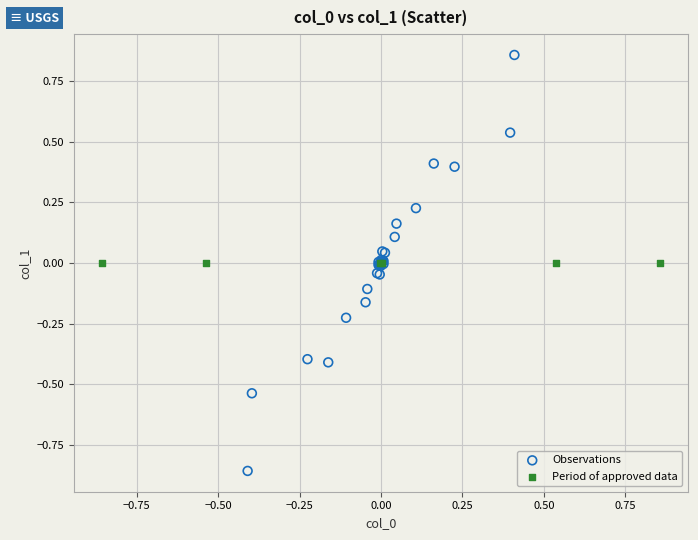

Which series contains the lowest Y value?

Observations